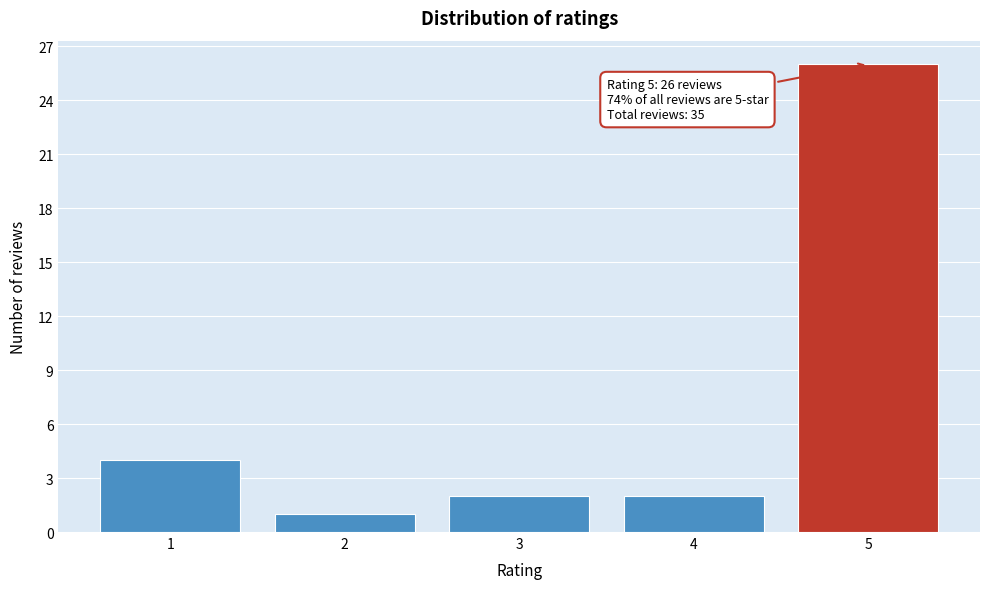

Reading left to right, extract all data points from this chart.

4	1	2	2	26